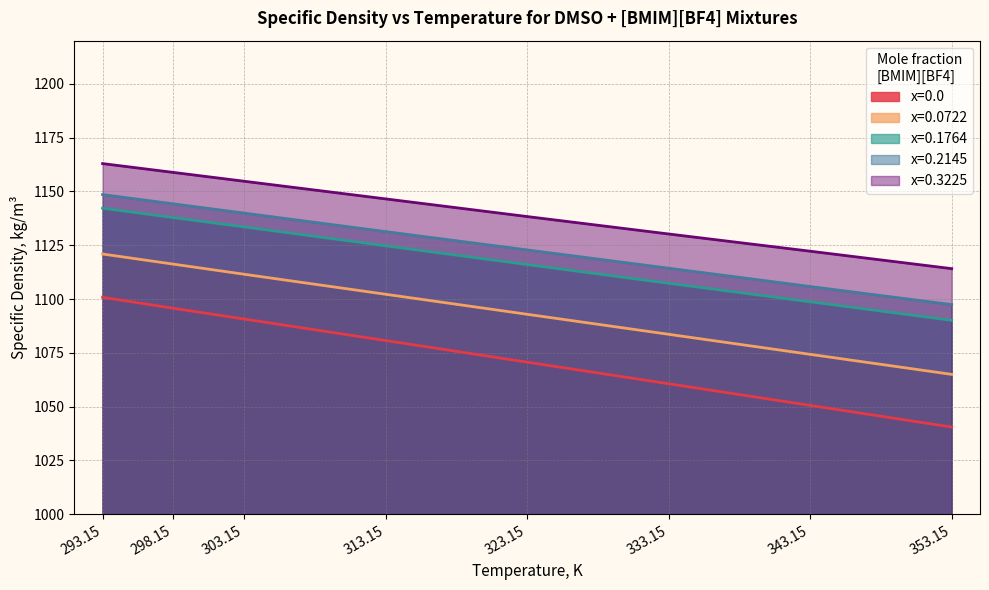

What is the label of the 8th point from the right?

293.15